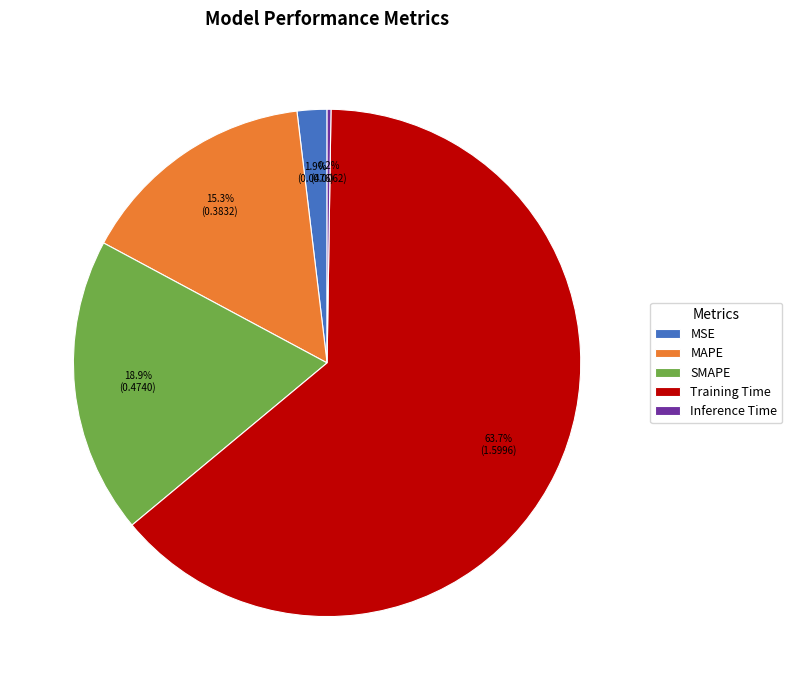

Which has a higher value, MSE or MAPE?

MAPE